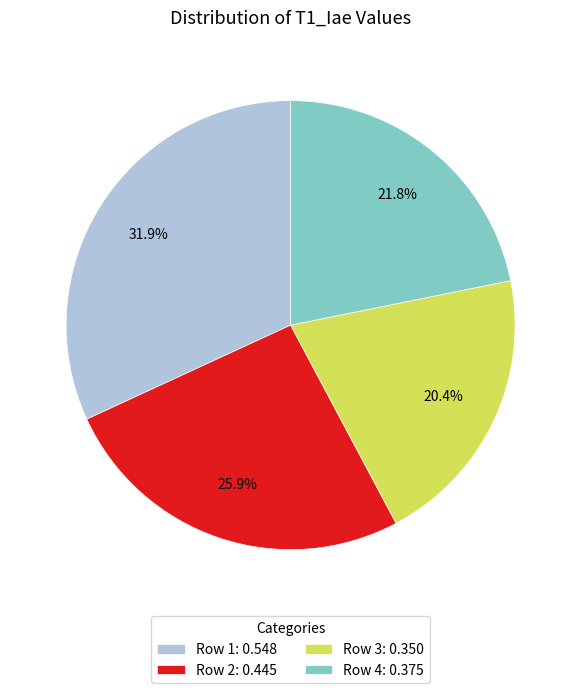

What percentage is the Row 1 slice, to the nearest percent?

32%